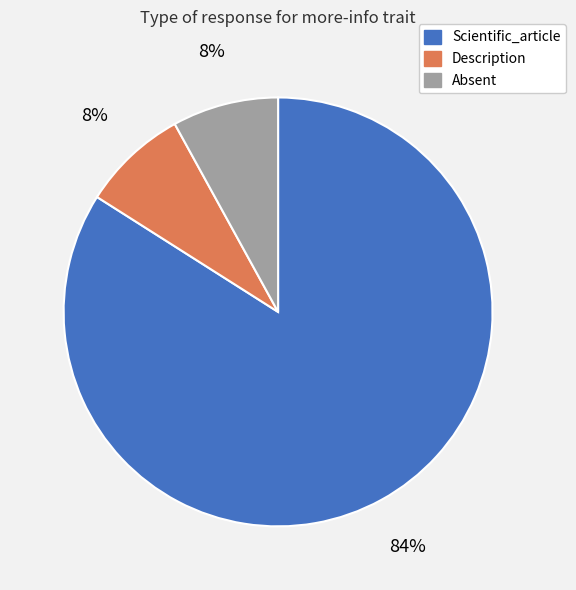

How many slices are in this pie chart?

3